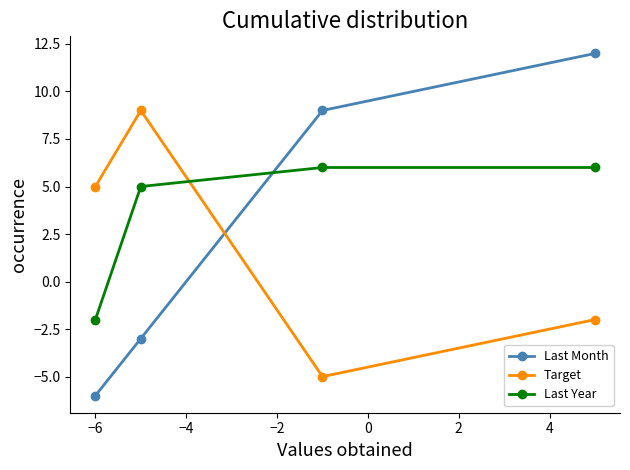

Which series has the widest spread of values?

Last Month